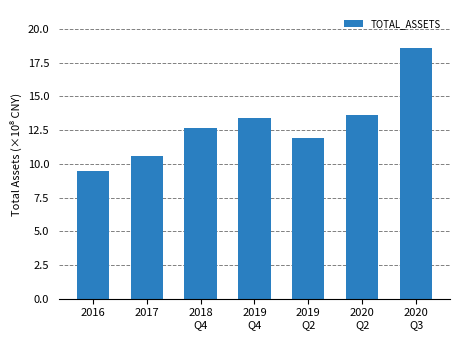

Rank the categories by value from lowest to highest.

2016, 2017, 2019
Q2, 2018
Q4, 2019
Q4, 2020
Q2, 2020
Q3